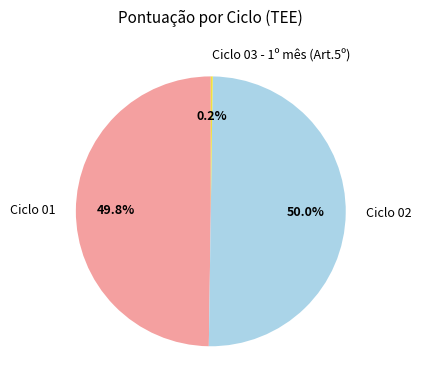

Is Ciclo 01 the majority of the pie?

No